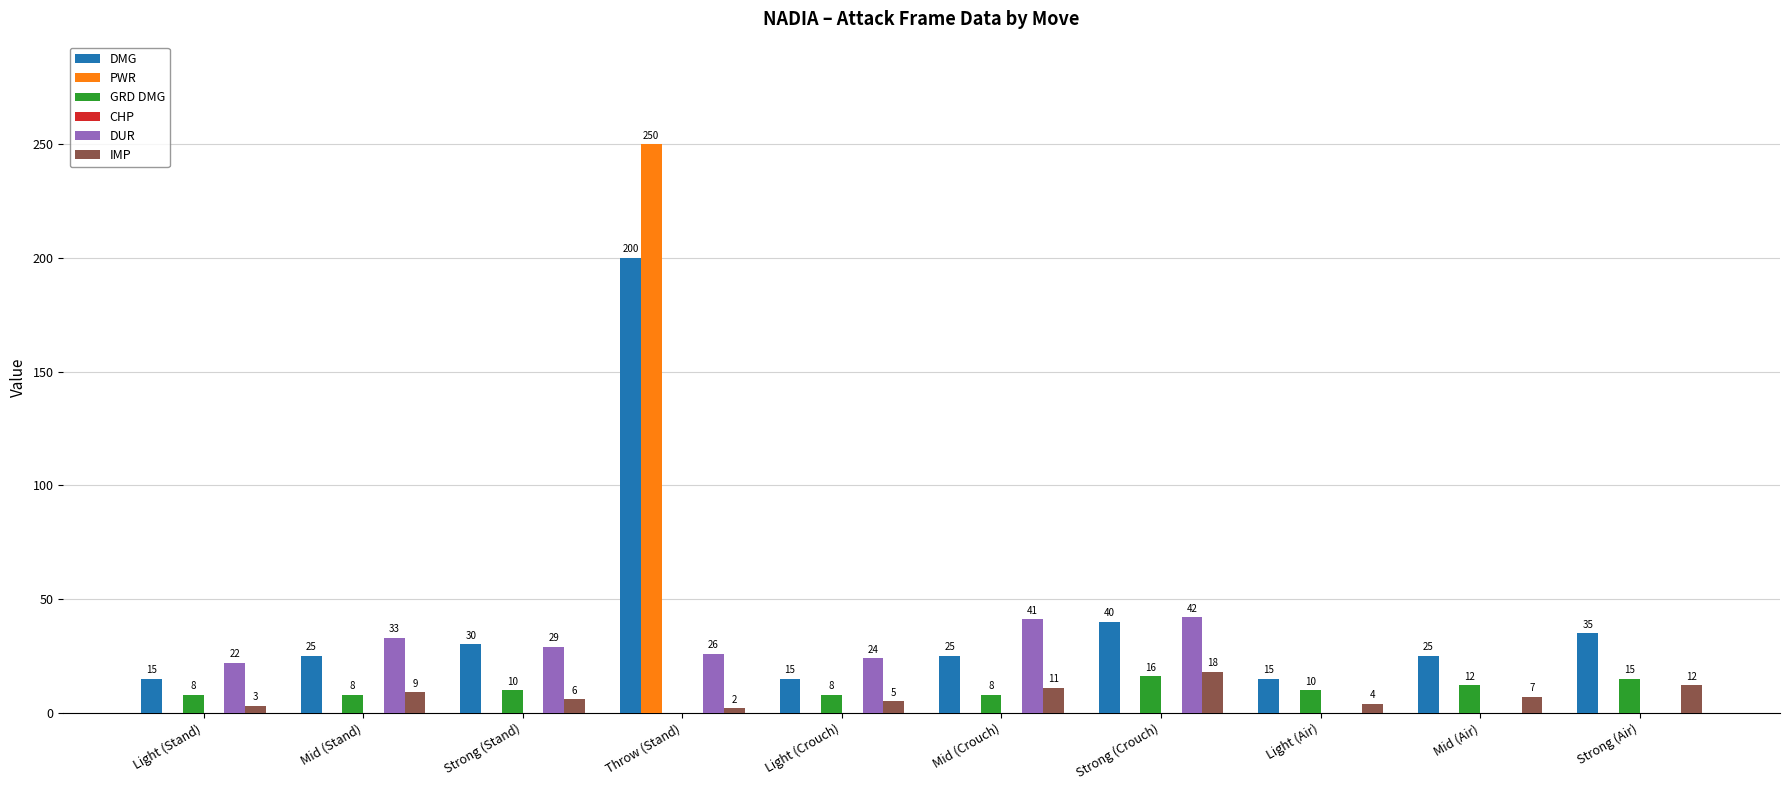

Is it true that DUR equals 0 at Strong (Air)?

True